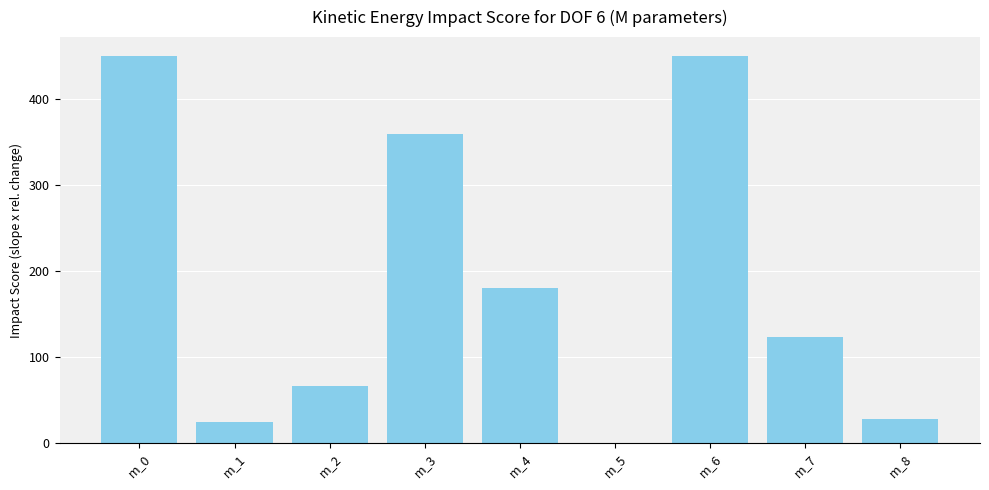

Is it true that the value at m_0 is 751?

False